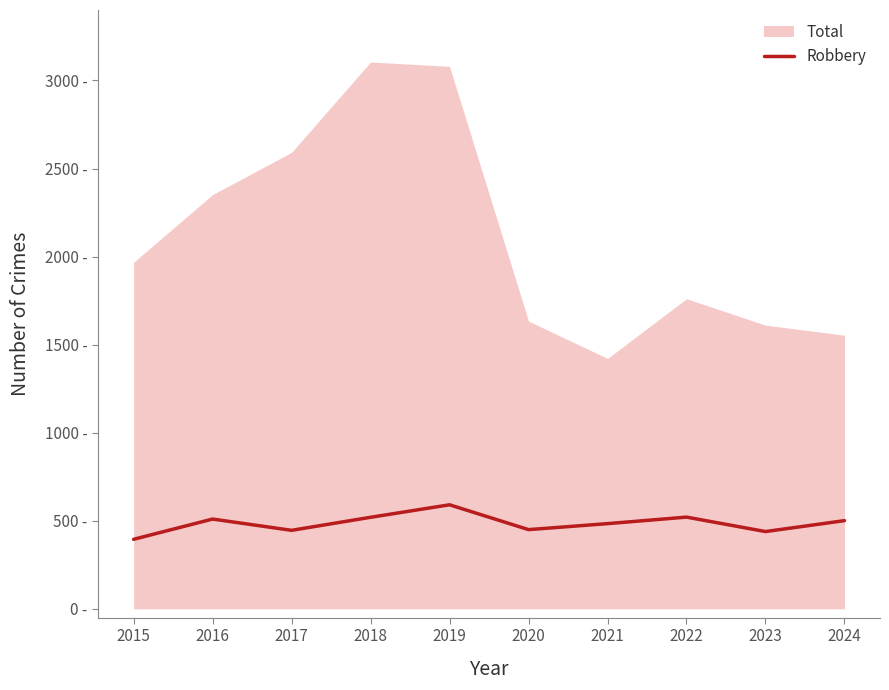

Reading right to left, extract all data points from this chart.

501	439	521	484	450	591	520	446	510	395